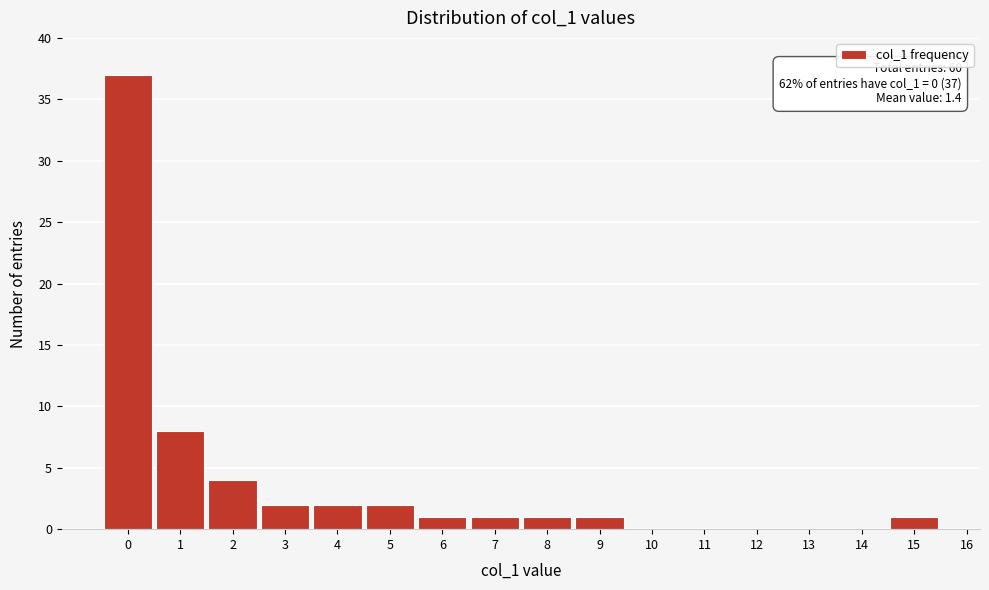

Over which range of the x-axis is the bar tallest?

-0.5 to 0.5